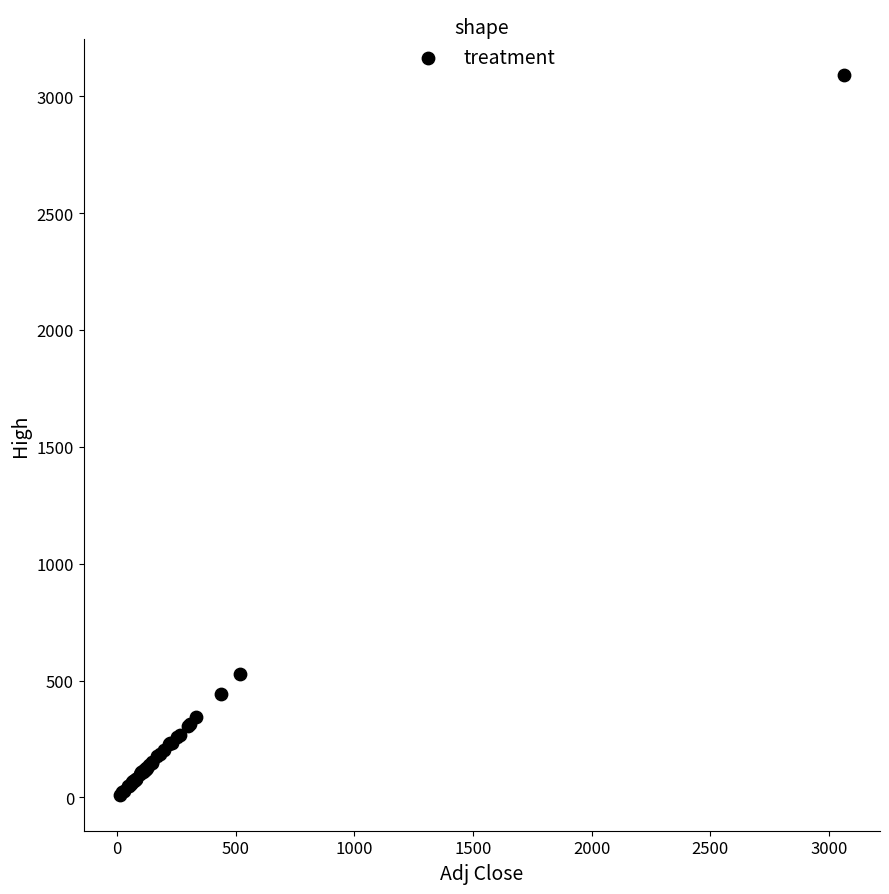

What Y value in the scatter plot is closest to 1551?

527.0